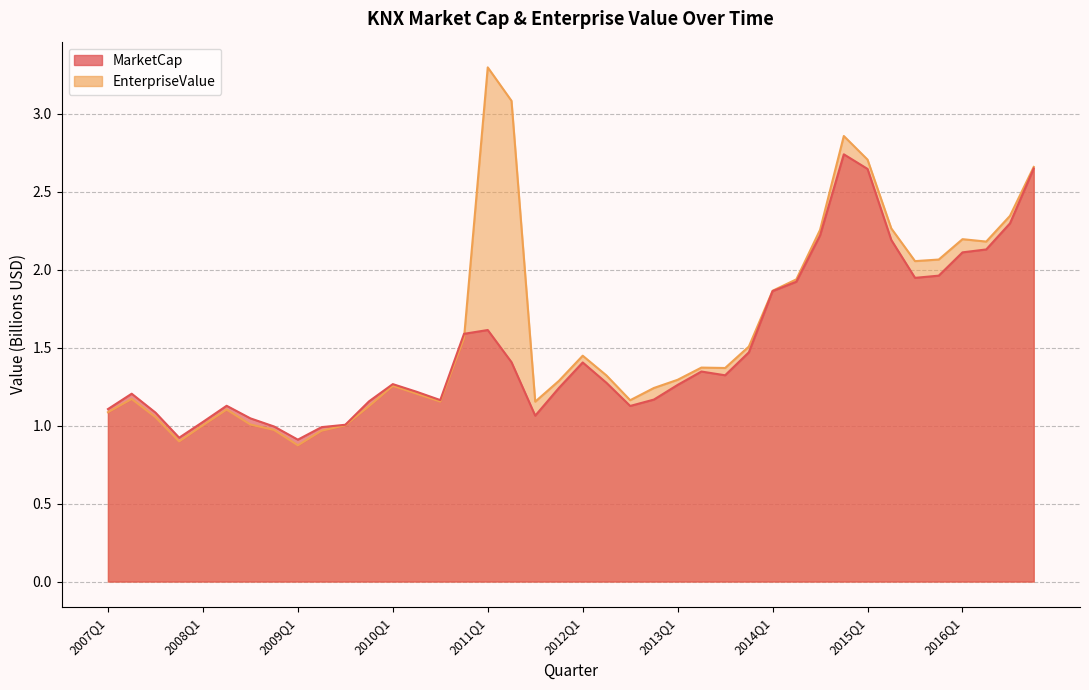

Reading right to left, extract all data points from this chart.

MarketCap: 2.6	2.3	2.1	2.1	2.0	1.9	2.2	2.6	2.7	2.2	1.9	1.9	1.5	1.3	1.3	1.3	1.2	1.1	1.3	1.4	1.2	1.1	1.4	1.6	1.6	1.2	1.2	1.3	1.2	1.0	1.0	0.9	1.0	1.0	1.1	1.0	0.9	1.1	1.2	1.1
EnterpriseValue: 2.7	2.3	2.2	2.2	2.1	2.1	2.3	2.7	2.9	2.3	1.9	1.9	1.5	1.4	1.4	1.3	1.2	1.2	1.3	1.4	1.3	1.2	3.1	3.3	1.6	1.2	1.2	1.3	1.1	1.0	1.0	0.9	1.0	1.0	1.1	1.0	0.9	1.1	1.2	1.1